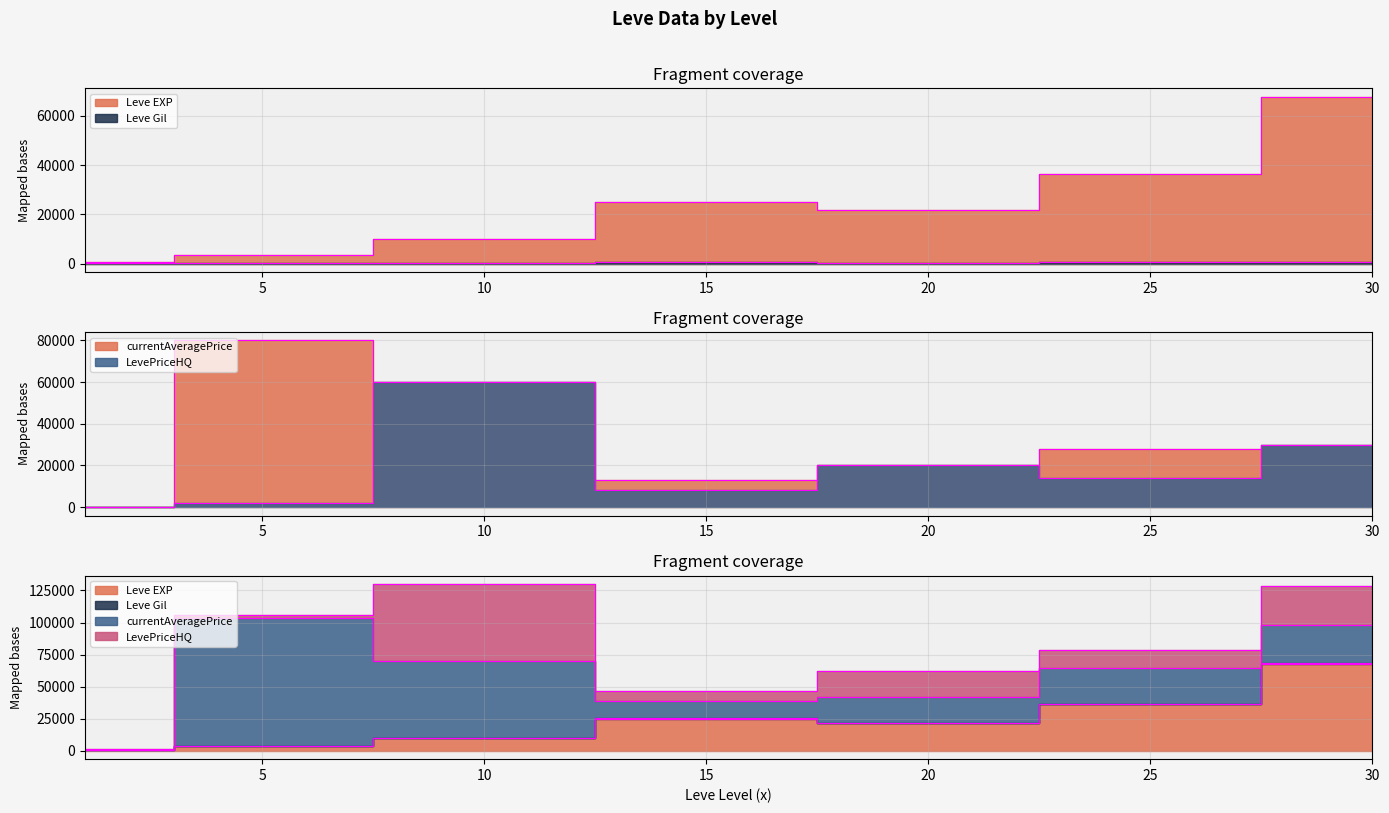

At 1, list the series in order from smallest to largest.

Leve Gil, LevePriceHQ, Leve EXP